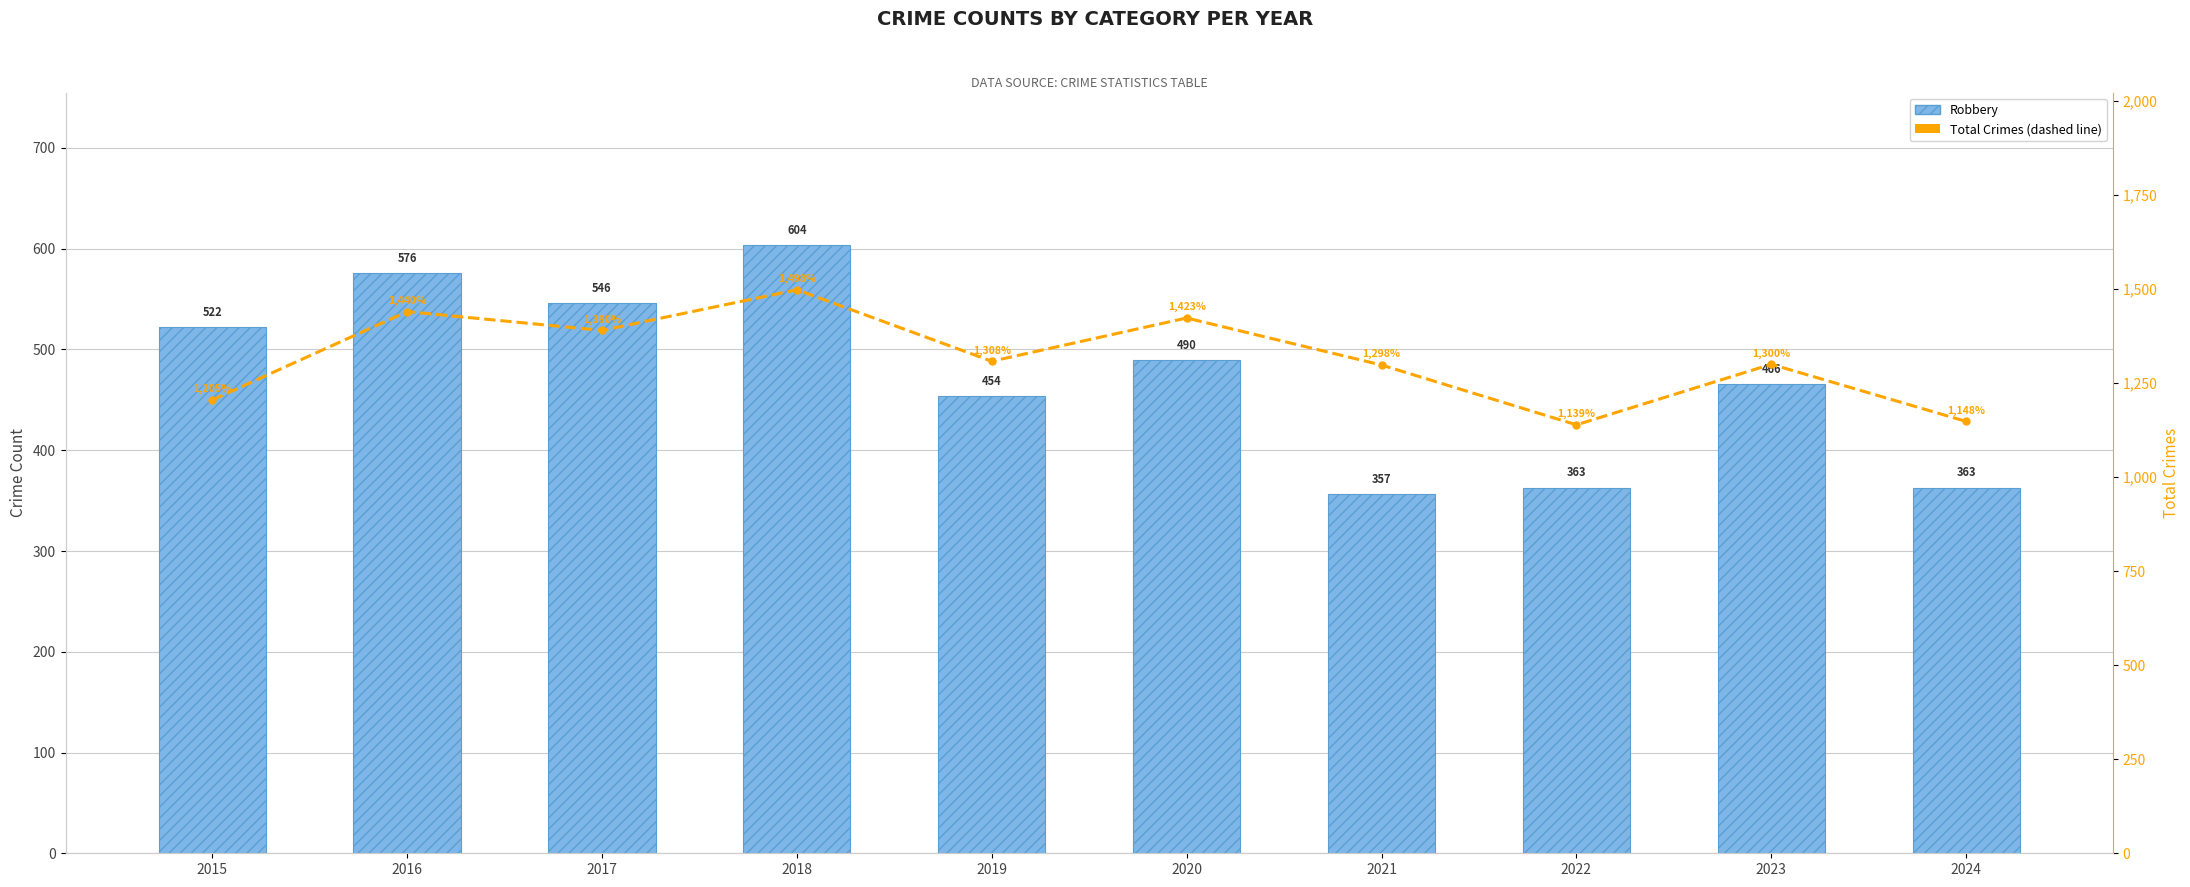

What is the minimum value shown in the chart?

357